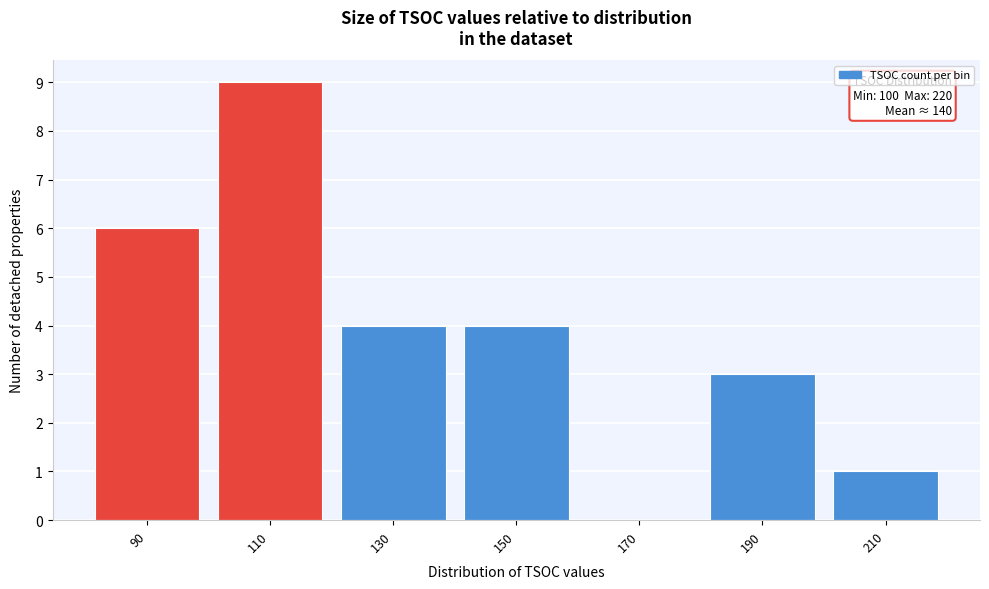

Reading left to right, list all the values displayed in this chart.

90=6	110=9	130=4	150=4	170=0	190=3	210=1